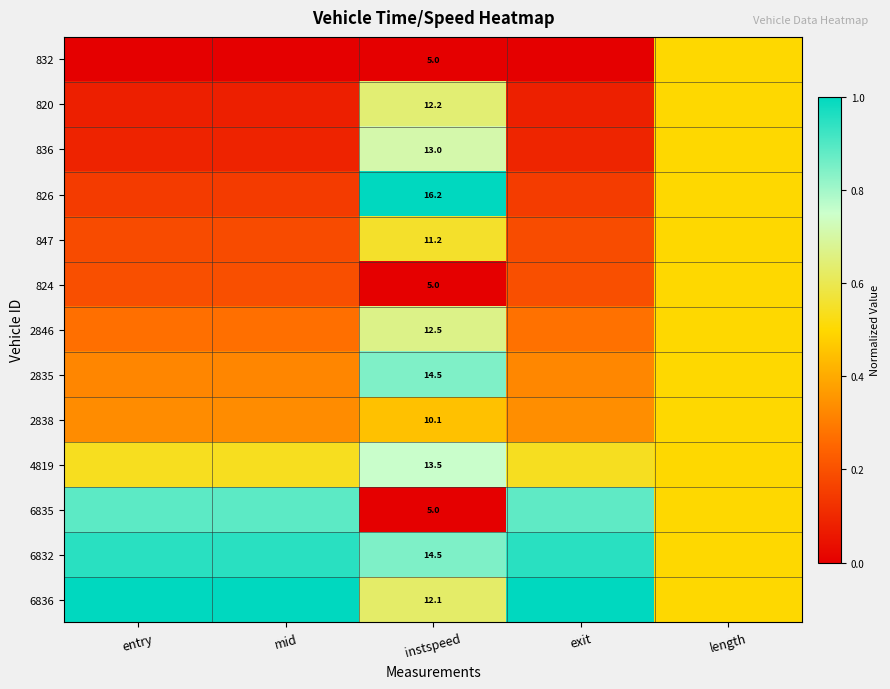

List the labels in order of 824 value, largest first.

length, entry, mid, exit, instspeed